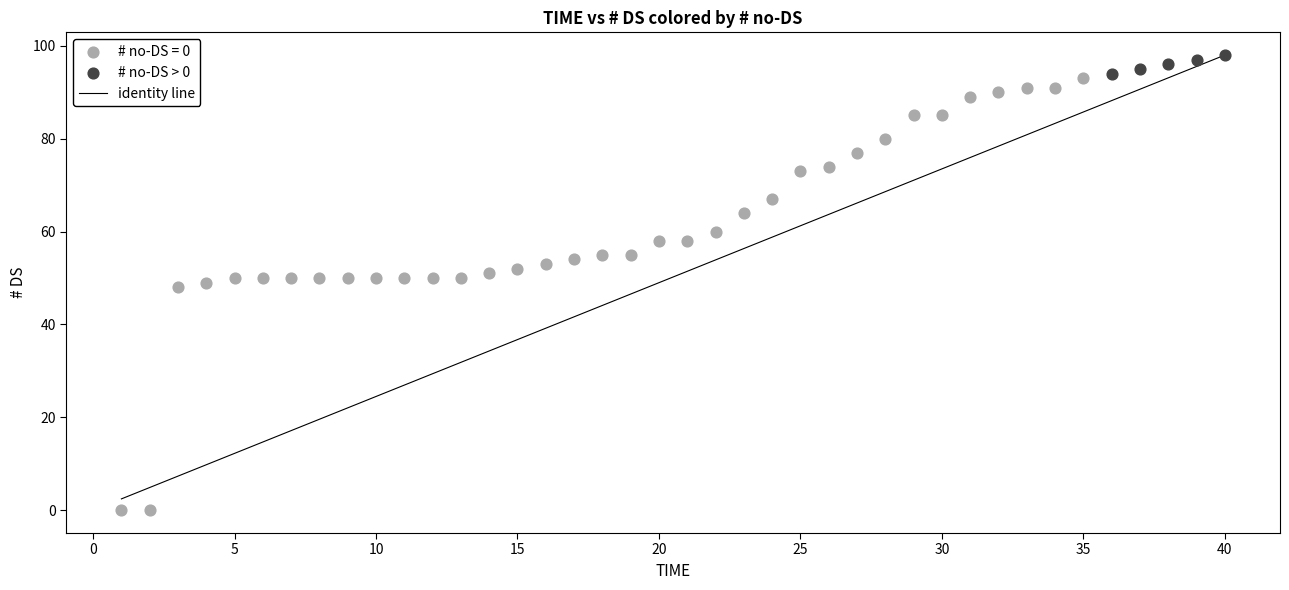

Which series reaches the maximum Y coordinate?

# no-DS > 0